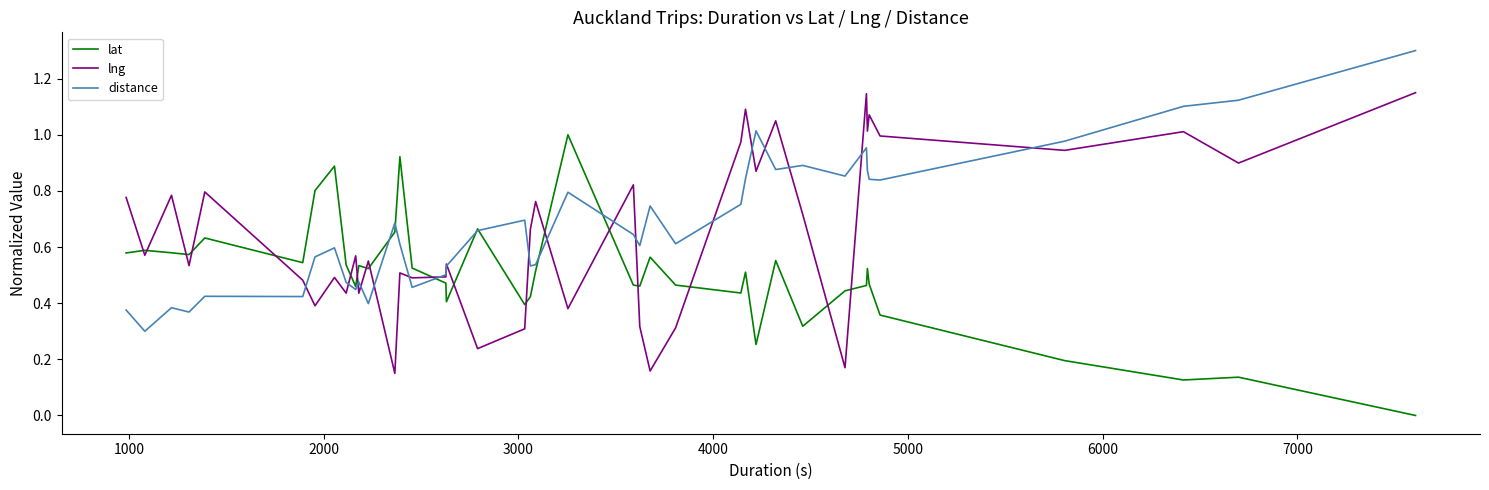

List the series in order of their peak value, highest first.

distance, lng, lat